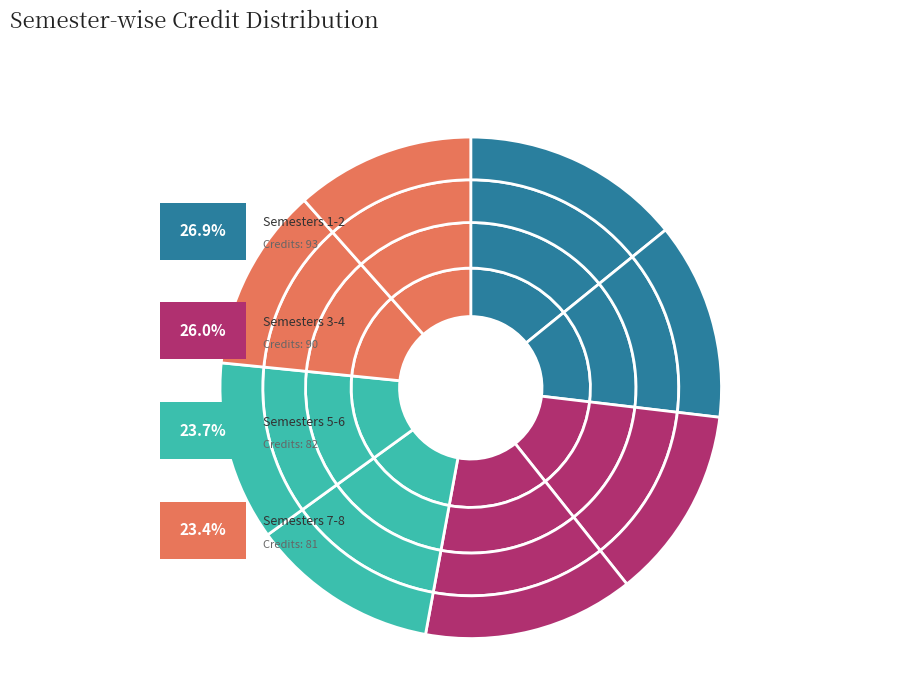

Combined, what portion of the pie is Semester 2 and Semester 5?

24.9%